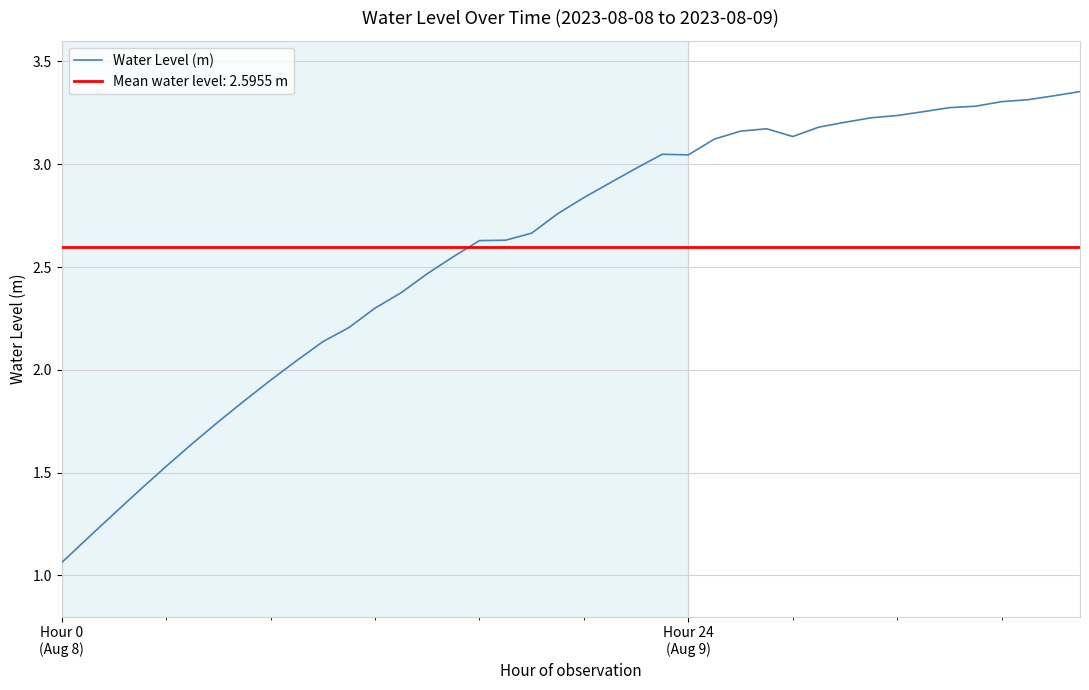

True or false: the data has more than 0 interior local peaks.

True